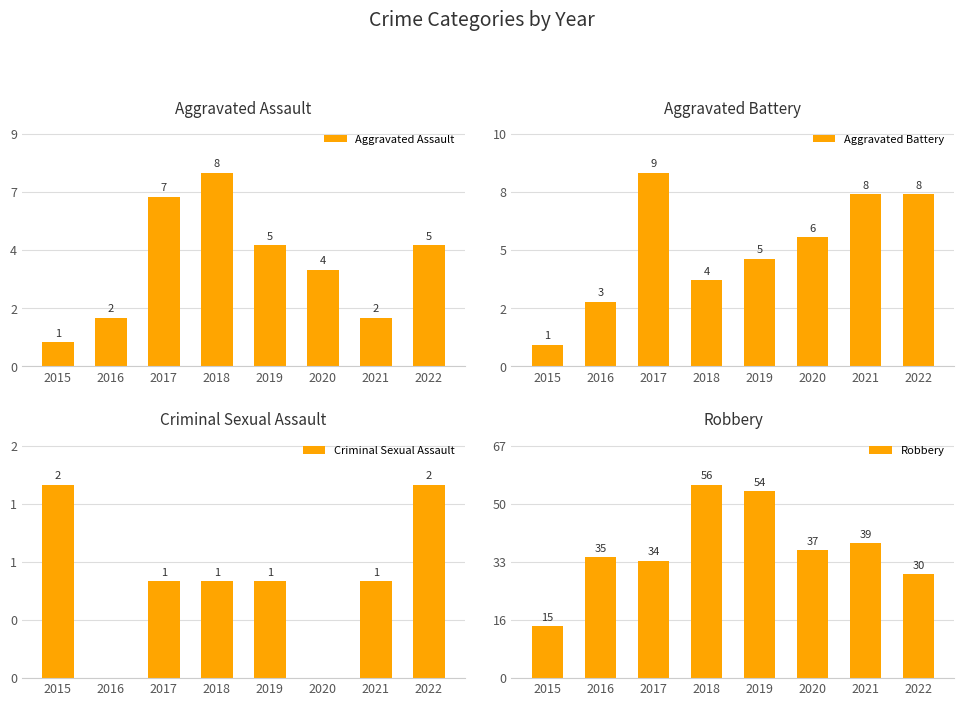

At how many categories does at least one series exceed 54?

1